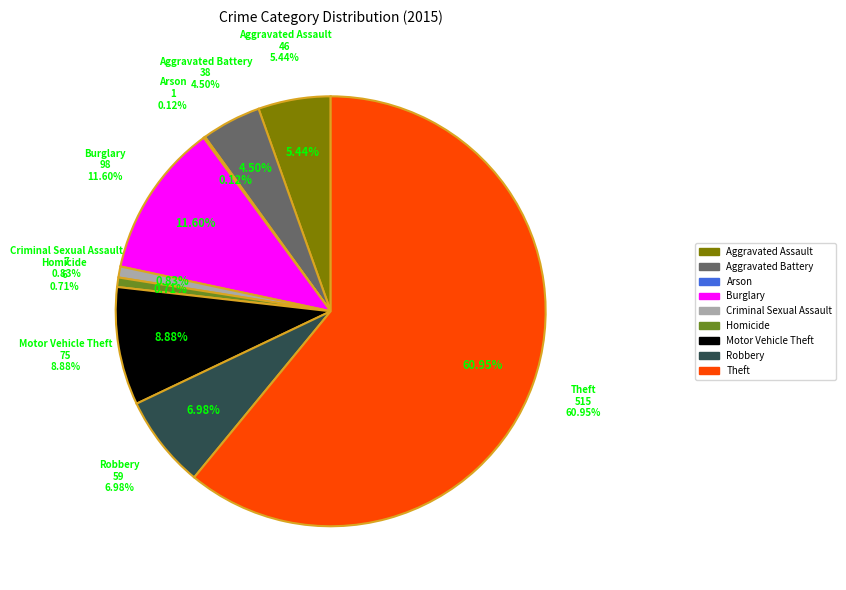

What is the majority slice?

Theft